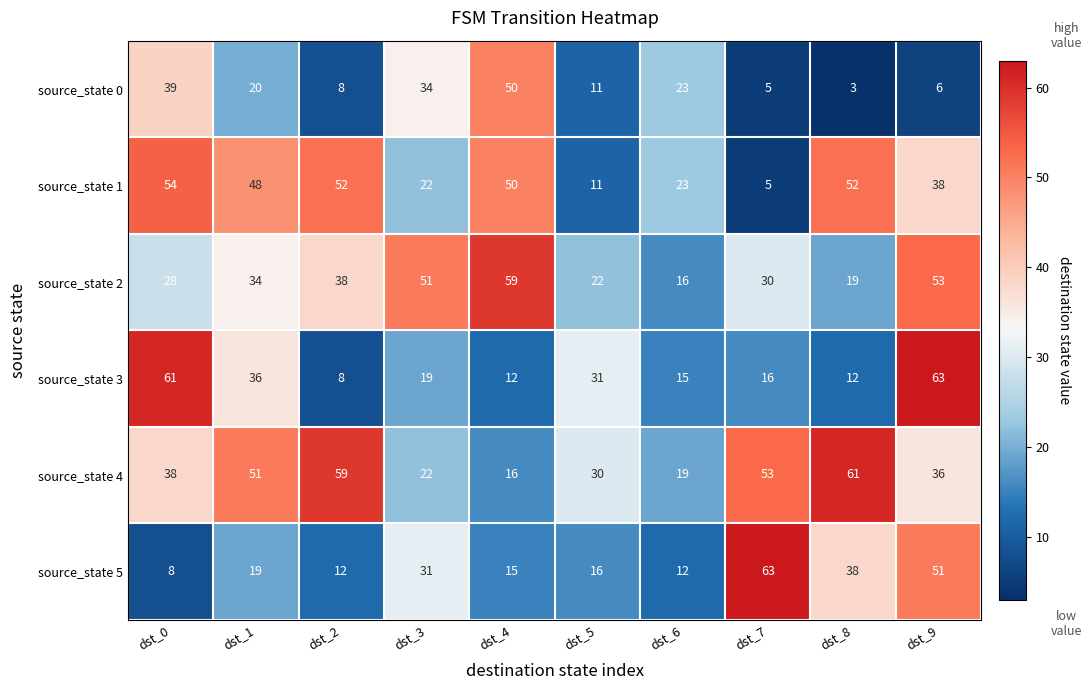

Where is source_state 2 nearest to the value 37?

dst_2